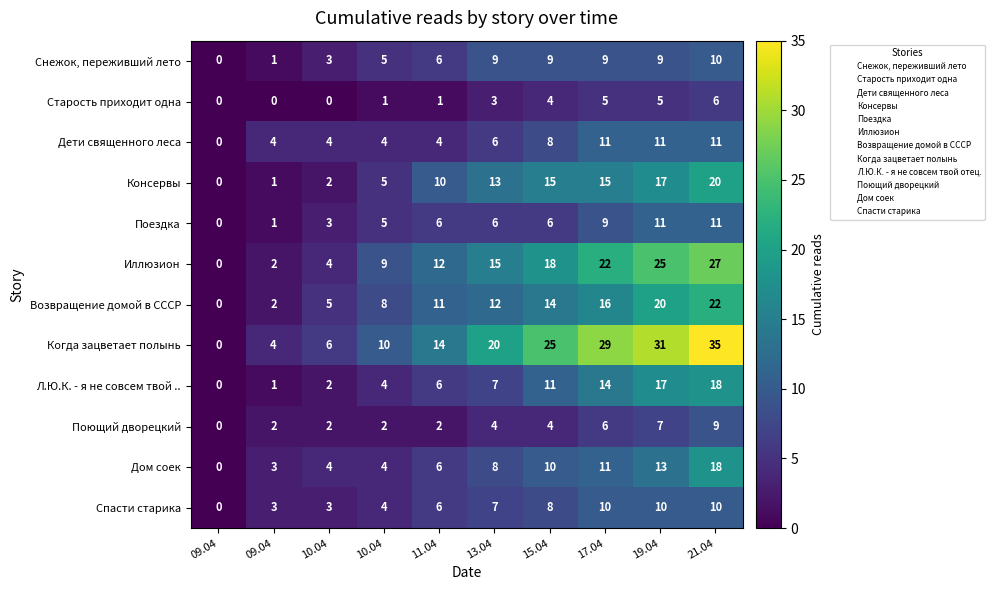

How many data points does each series have?

10